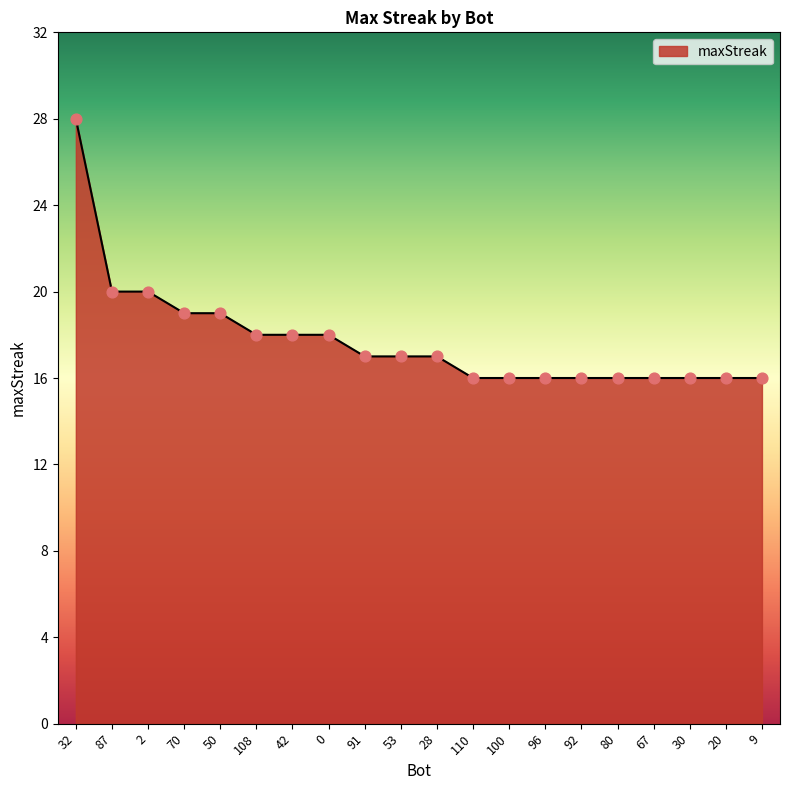

Which has a higher value, 20 or 50?

50